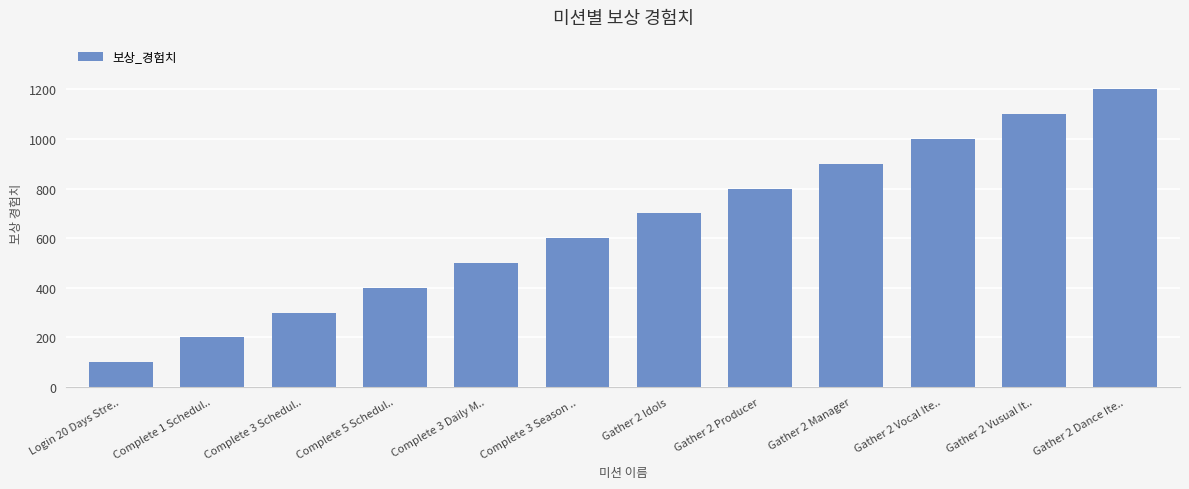

Rank the categories by value from highest to lowest.

Gather 2 Dance Ite.., Gather 2 Vusual It.., Gather 2 Vocal Ite.., Gather 2 Manager, Gather 2 Producer, Gather 2 Idols, Complete 3 Season .., Complete 3 Daily M.., Complete 5 Schedul.., Complete 3 Schedul.., Complete 1 Schedul.., Login 20 Days Stre..